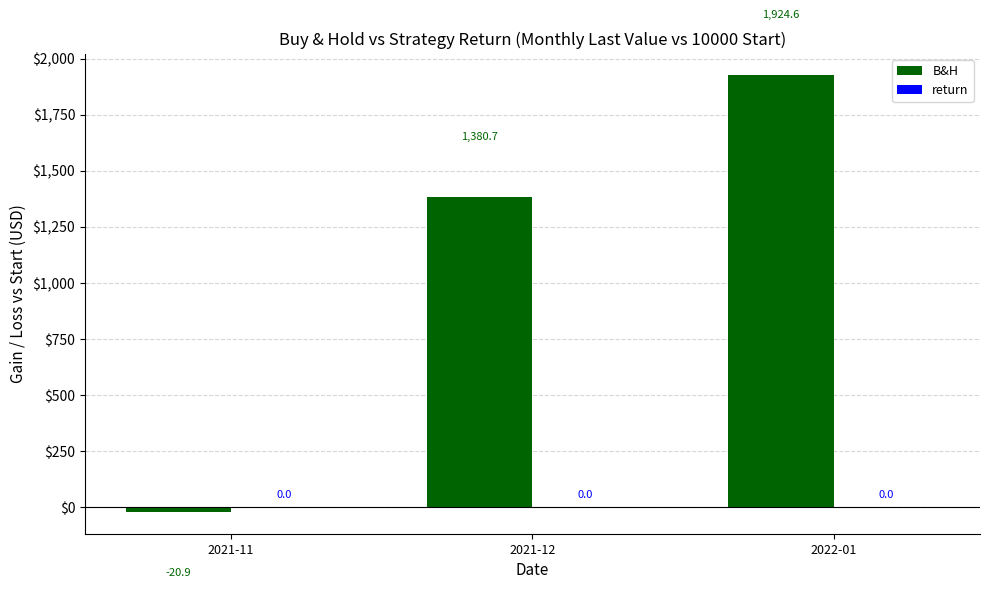

What position from the left is 2021-12?

2